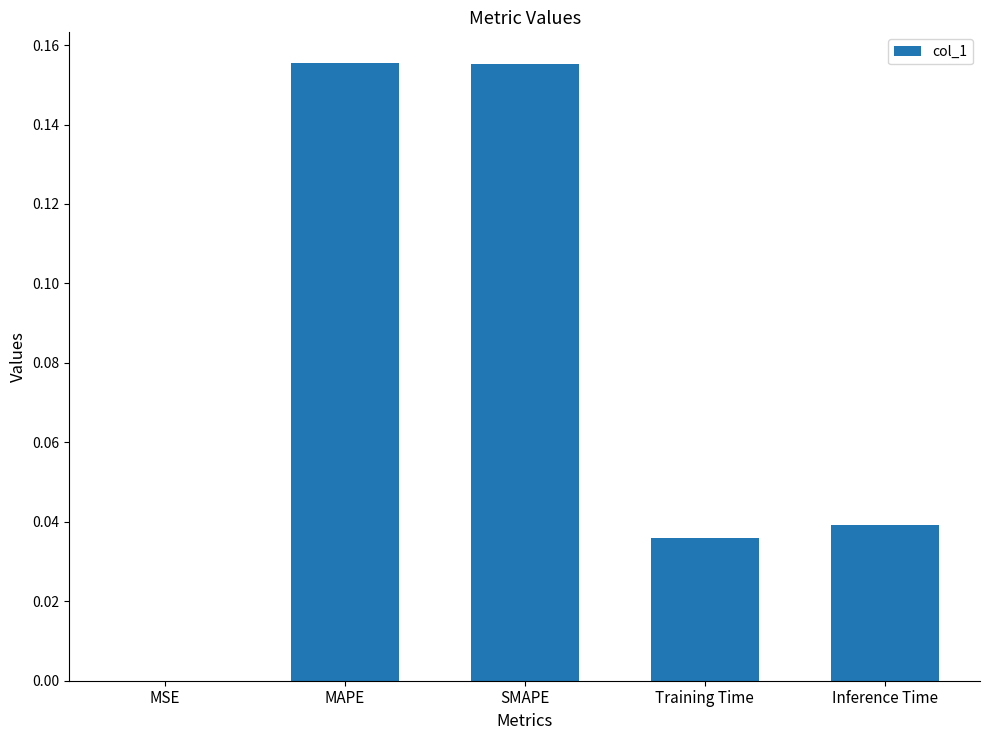

What is the sum of all values?

0.4